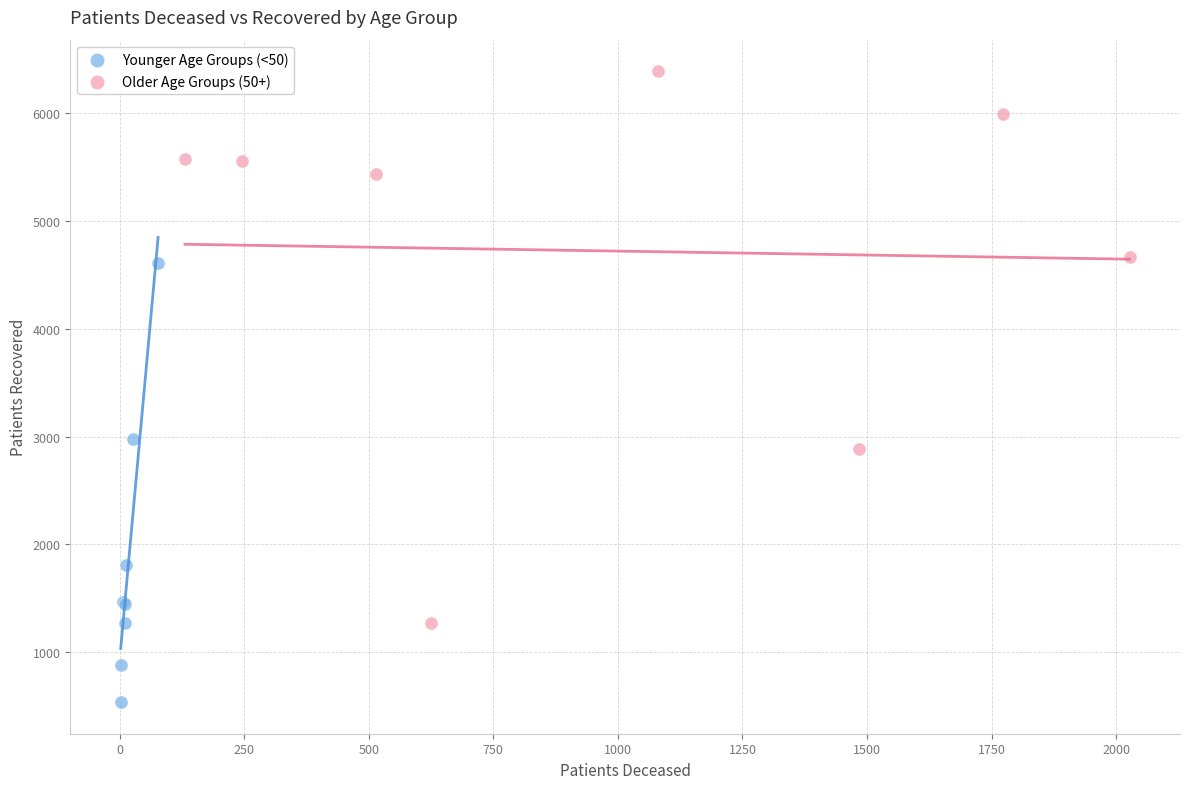

Which series has the largest Y range (max minus min)?

Older Age Groups (50+)